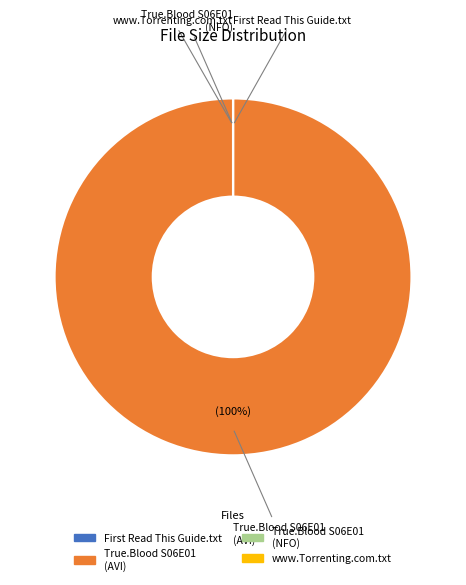

Does any single category account for the majority?

Yes